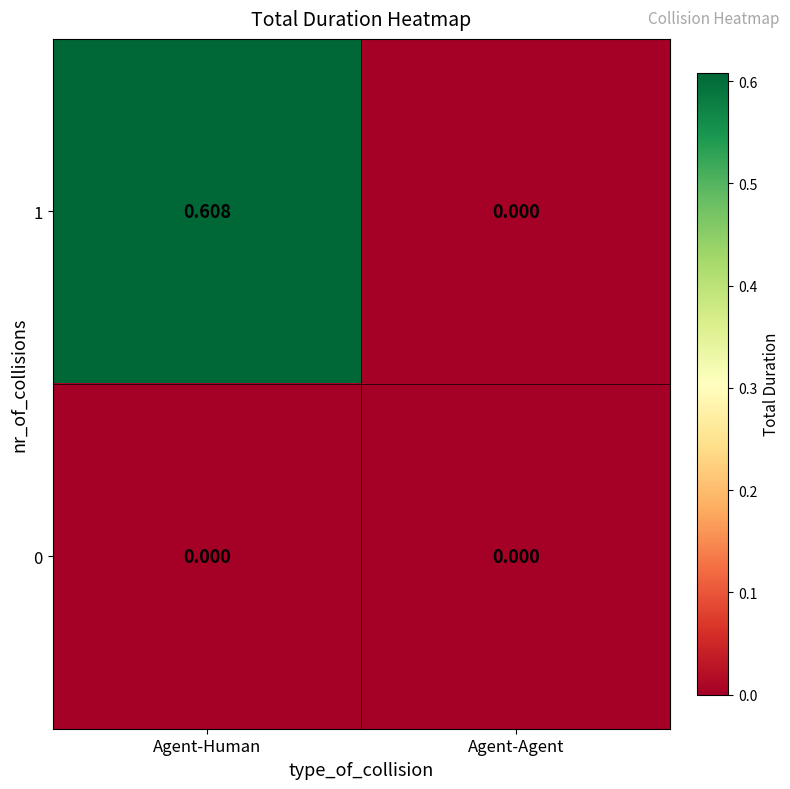

Where is 1 nearest to the value 0?

Agent-Agent